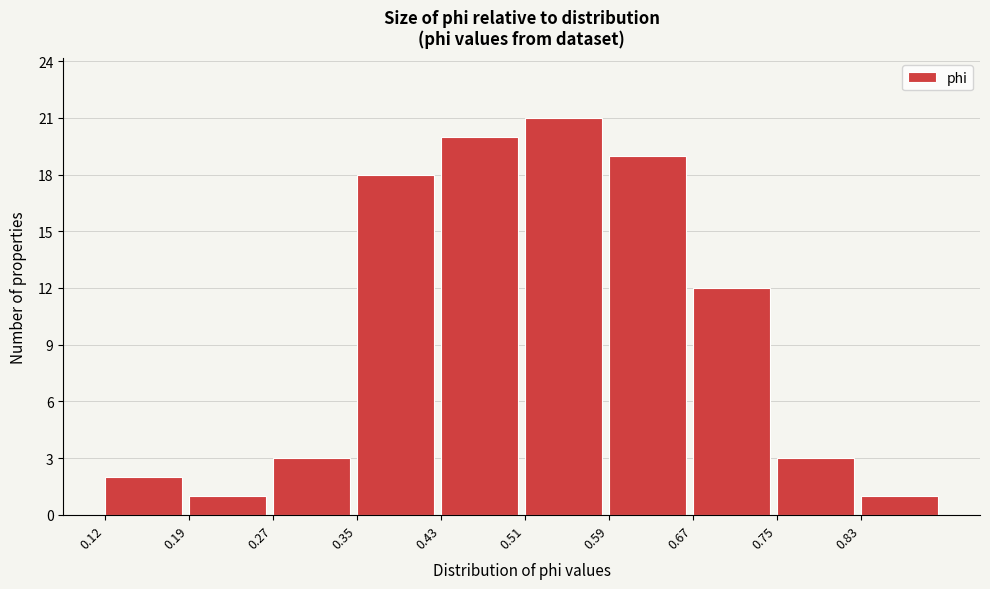

Reading left to right, transcribe this chart: for each bar, give the range it covers on the x-axis and its height. Neither the bar edges nor the heights are printed on the chart, so give them approximately, as read against the axes.

0.12 to 0.19: 2
0.19 to 0.27: 1
0.27 to 0.35: 3
0.35 to 0.43: 18
0.43 to 0.51: 20
0.51 to 0.59: 21
0.59 to 0.67: 19
0.67 to 0.75: 12
0.75 to 0.83: 3
0.83 to 0.90: 1